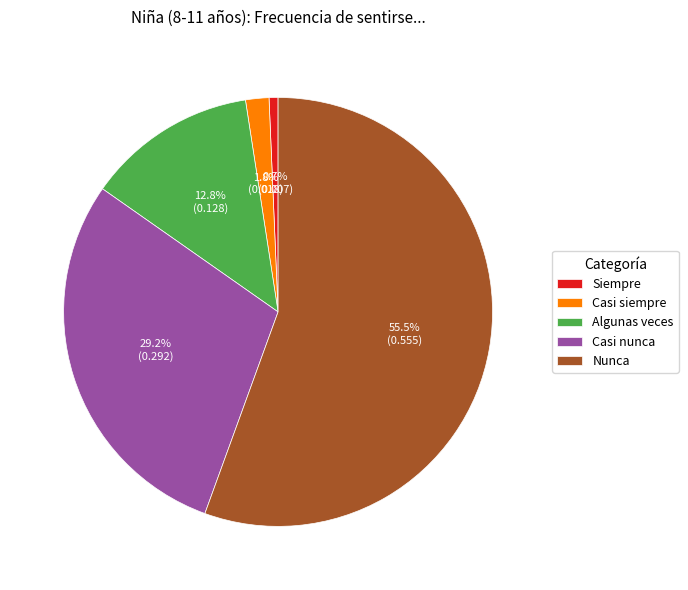

Count the number of slices in the pie.

5